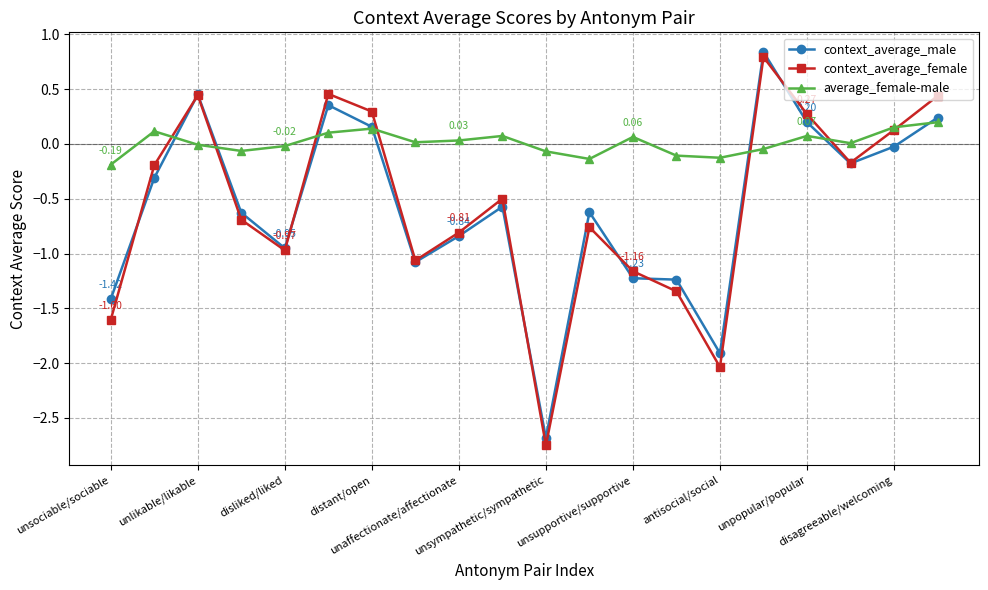

Which series has the largest total across all categories?

average_female-male